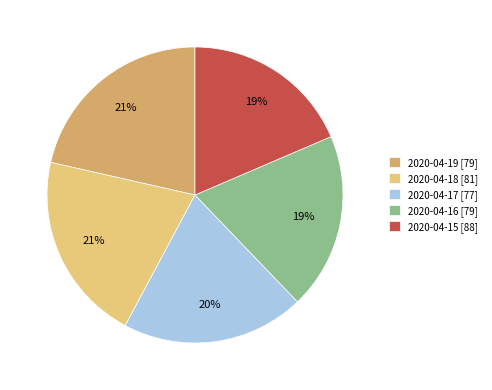

To the nearest percent, what is the average slice percentage?

20%